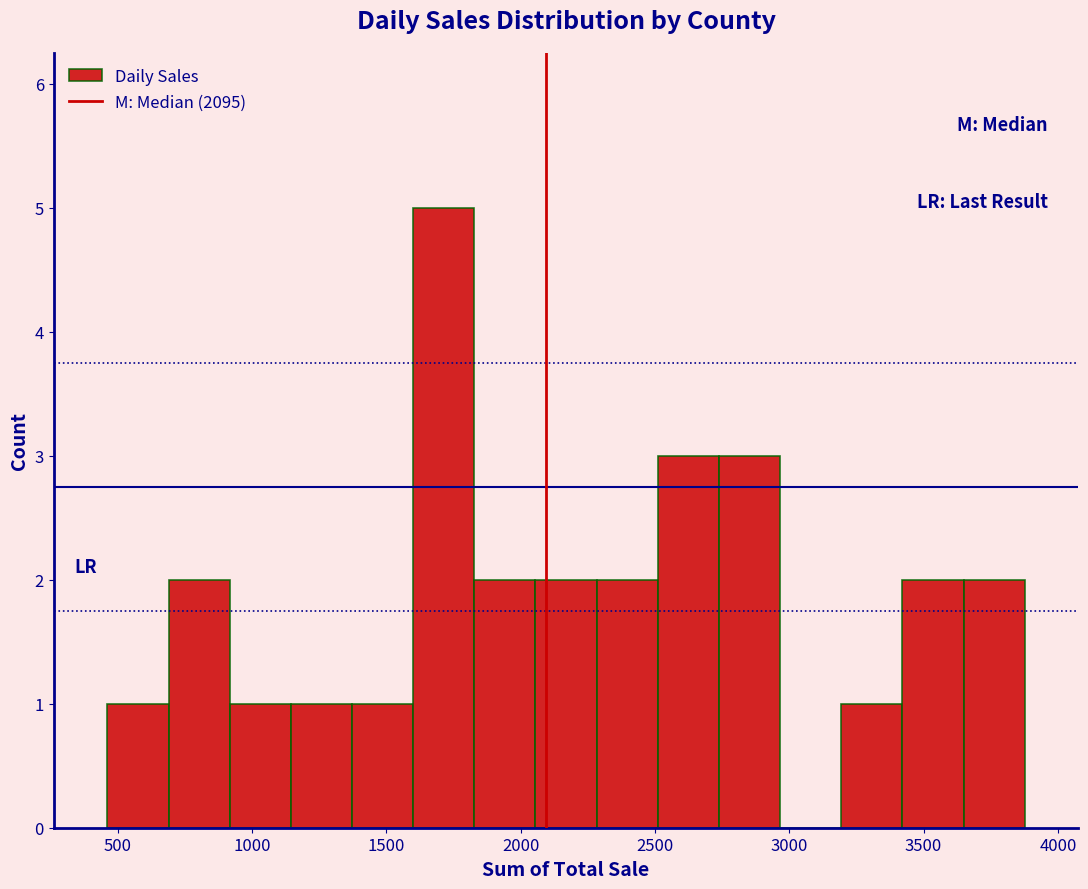

How tall is the bar that spans 2050 to 2300 on the x-axis? Neither the bar edges nor the heights are printed on the chart, so give them approximately, as read against the axes.

2